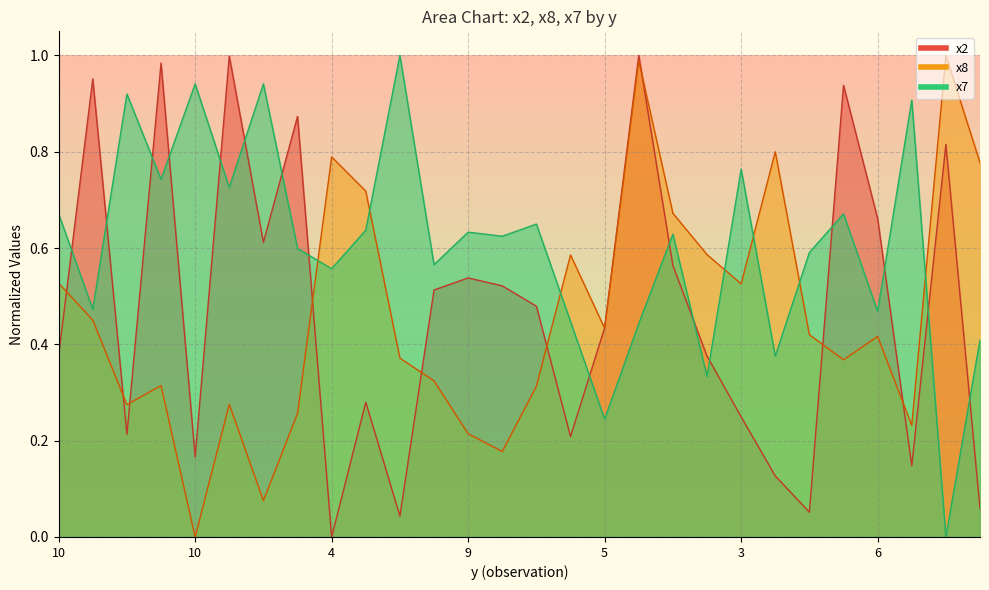

How many interior local peaks does the x8 series have?

8